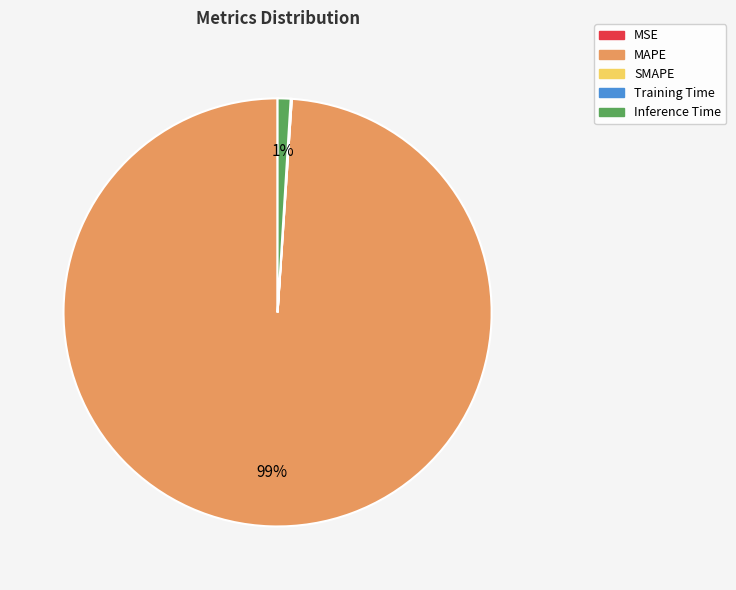

To the nearest percent, what is the difference between the largest and smallest slice percentages?

99%